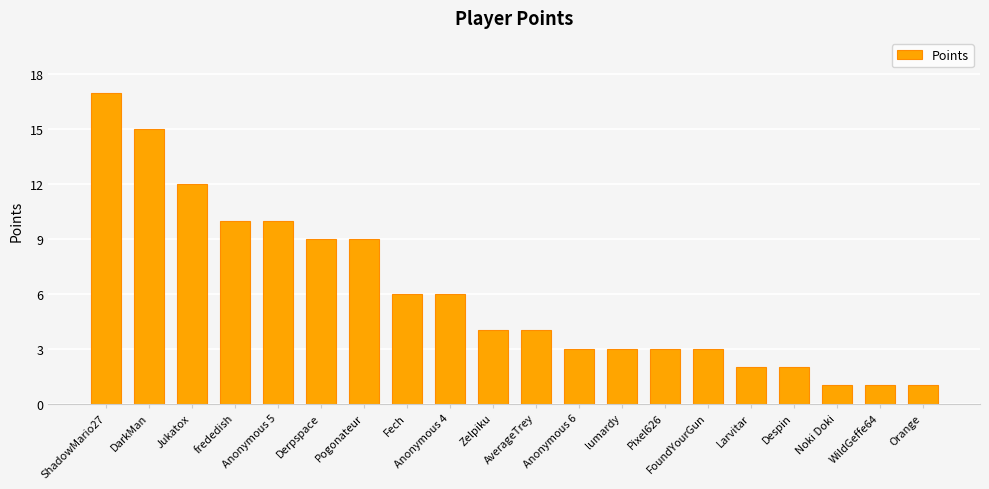

Count the number of data series in this chart.

1